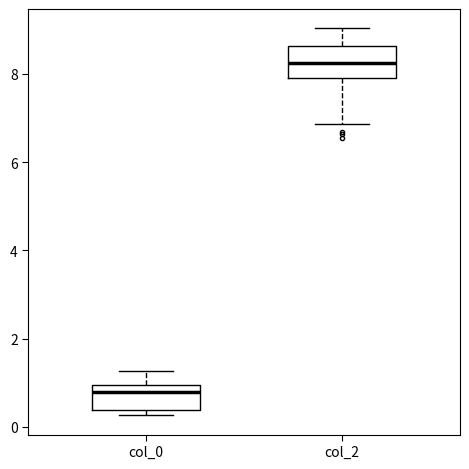

Reading left to right, transcribe this box plot: for each box, give where its median line is, the range the box spans, and where its two whiskers end, as read against the y-axis. The values are not printed on the chart, so give them approximately, as read against the axis.

col_0: median 0.8, box 0.4 to 1.0, whiskers 0.2 to 1.2
col_2: median 8.2, box 7.8 to 8.6, whiskers 6.8 to 9.0